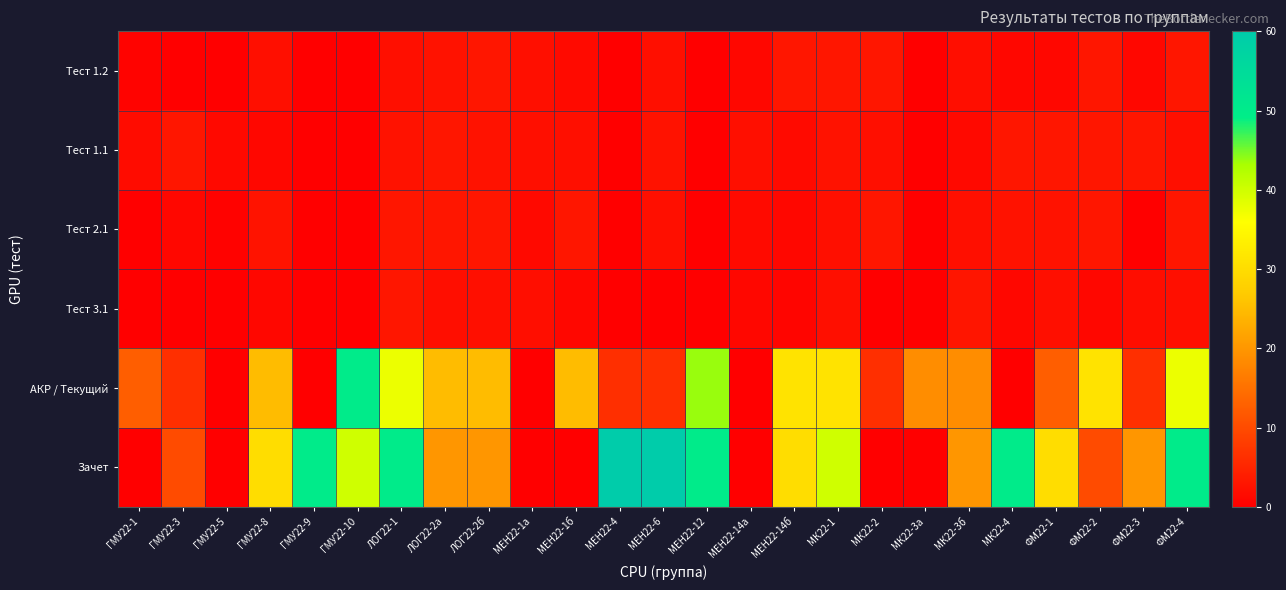

Reading left to right, what are all the values shown in this chart?

Тест 1.2: ГМУ22-1=0.5	ГМУ22-3=0.0	ГМУ22-5=0.0	ГМУ22-8=2.0	ГМУ22-9=0.0	ГМУ22-10=0.0	ЛОГ22-1=2.0	ЛОГ22-2а=2.5	ЛОГ22-2б=3.0	МЕН22-1а=2.0	МЕН22-1б=1.4	МЕН22-4=0.0	МЕН22-6=2.0	МЕН22-12=0.0	МЕН22-14а=1.0	МЕН22-14б=3.0	МК22-1=3.0	МК22-2=3.0	МК22-3а=0.0	МК22-3б=1.9	МК22-4=1.0	ФМ22-1=0.9	ФМ22-2=3.0	ФМ22-3=1.0	ФМ22-4=3.0
Тест 1.1: ГМУ22-1=1.8	ГМУ22-3=3.0	ГМУ22-5=1.4	ГМУ22-8=1.0	ГМУ22-9=0.0	ГМУ22-10=0.0	ЛОГ22-1=2.5	ЛОГ22-2а=3.0	ЛОГ22-2б=2.5	МЕН22-1а=2.0	МЕН22-1б=2.0	МЕН22-4=0.0	МЕН22-6=2.5	МЕН22-12=0.0	МЕН22-14а=2.0	МЕН22-14б=1.5	МК22-1=2.5	МК22-2=2.0	МК22-3а=0.0	МК22-3б=1.3	МК22-4=3.0	ФМ22-1=3.0	ФМ22-2=3.0	ФМ22-3=3.0	ФМ22-4=2.0
Тест 2.1: ГМУ22-1=0.0	ГМУ22-3=1.0	ГМУ22-5=0.4	ГМУ22-8=2.7	ГМУ22-9=0.0	ГМУ22-10=0.0	ЛОГ22-1=3.0	ЛОГ22-2а=3.0	ЛОГ22-2б=3.0	МЕН22-1а=1.3	МЕН22-1б=3.0	МЕН22-4=0.0	МЕН22-6=2.0	МЕН22-12=0.0	МЕН22-14а=1.5	МЕН22-14б=1.0	МК22-1=2.0	МК22-2=3.0	МК22-3а=0.0	МК22-3б=2.0	МК22-4=2.5	ФМ22-1=2.5	ФМ22-2=3.0	ФМ22-3=0.0	ФМ22-4=3.0
Тест 3.1: ГМУ22-1=0.0	ГМУ22-3=0.0	ГМУ22-5=0.0	ГМУ22-8=1.0	ГМУ22-9=0.0	ГМУ22-10=0.0	ЛОГ22-1=3.0	ЛОГ22-2а=1.9	ЛОГ22-2б=2.0	МЕН22-1а=1.9	МЕН22-1б=1.0	МЕН22-4=0.0	МЕН22-6=0.0	МЕН22-12=0.0	МЕН22-14а=1.0	МЕН22-14б=0.8	МК22-1=2.0	МК22-2=0.0	МК22-3а=0.0	МК22-3б=2.9	МК22-4=1.0	ФМ22-1=2.0	ФМ22-2=1.0	ФМ22-3=1.8	ФМ22-4=2.0
АКР / Текущий: ГМУ22-1=12.5	ГМУ22-3=6.2	ГМУ22-5=0.0	ГМУ22-8=25.0	ГМУ22-9=0.0	ГМУ22-10=50.0	ЛОГ22-1=37.5	ЛОГ22-2а=25.0	ЛОГ22-2б=25.0	МЕН22-1а=0.0	МЕН22-1б=25.0	МЕН22-4=6.2	МЕН22-6=6.2	МЕН22-12=43.8	МЕН22-14а=0.0	МЕН22-14б=31.2	МК22-1=31.2	МК22-2=6.2	МК22-3а=18.8	МК22-3б=18.8	МК22-4=0.0	ФМ22-1=12.5	ФМ22-2=31.2	ФМ22-3=6.2	ФМ22-4=37.5
Зачет: ГМУ22-1=0.0	ГМУ22-3=10.0	ГМУ22-5=0.0	ГМУ22-8=30.0	ГМУ22-9=50.0	ГМУ22-10=40.0	ЛОГ22-1=50.0	ЛОГ22-2а=20.0	ЛОГ22-2б=20.0	МЕН22-1а=0.0	МЕН22-1б=0.0	МЕН22-4=60.0	МЕН22-6=60.0	МЕН22-12=50.0	МЕН22-14а=0.0	МЕН22-14б=30.0	МК22-1=40.0	МК22-2=0.0	МК22-3а=0.0	МК22-3б=20.0	МК22-4=50.0	ФМ22-1=30.0	ФМ22-2=10.0	ФМ22-3=20.0	ФМ22-4=50.0